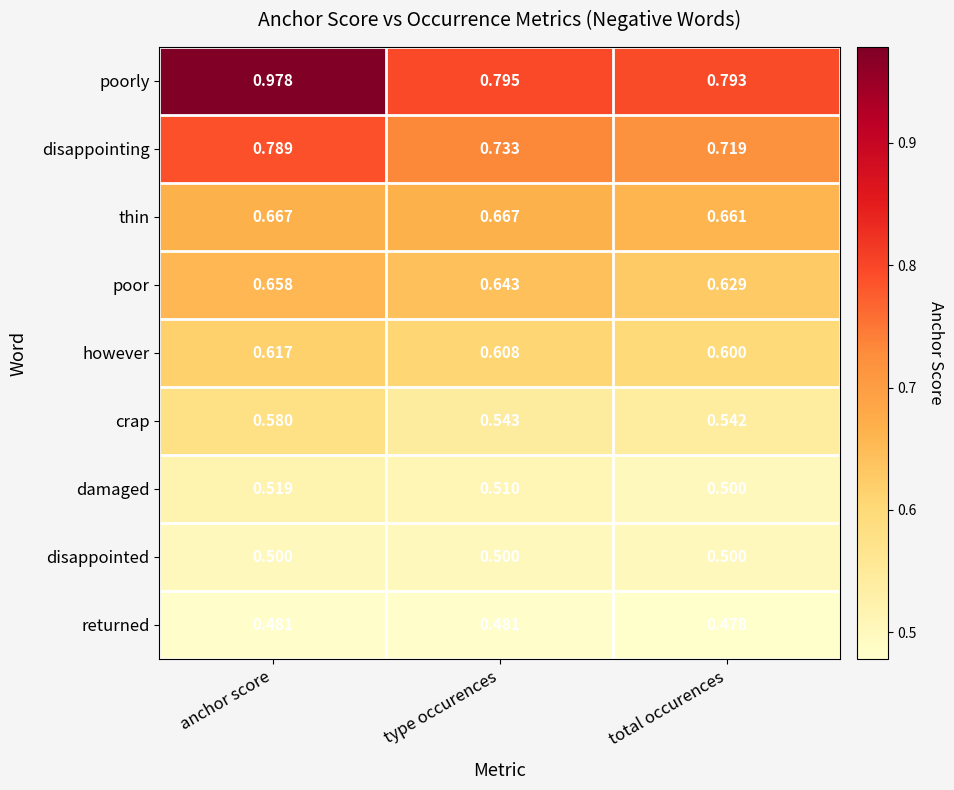

Rank the series by their maximum value, from highest to lowest.

poorly, disappointing, thin, poor, however, crap, damaged, disappointed, returned